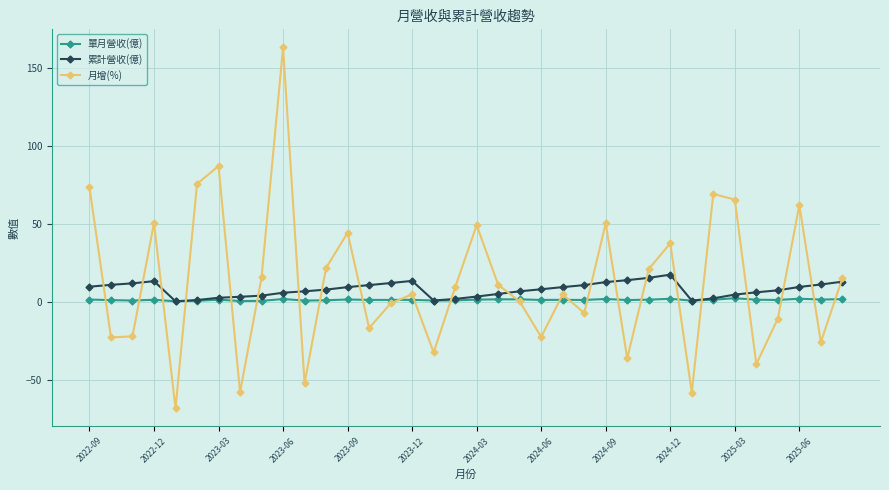

What is the average value of the 月增(%) series?

12.8